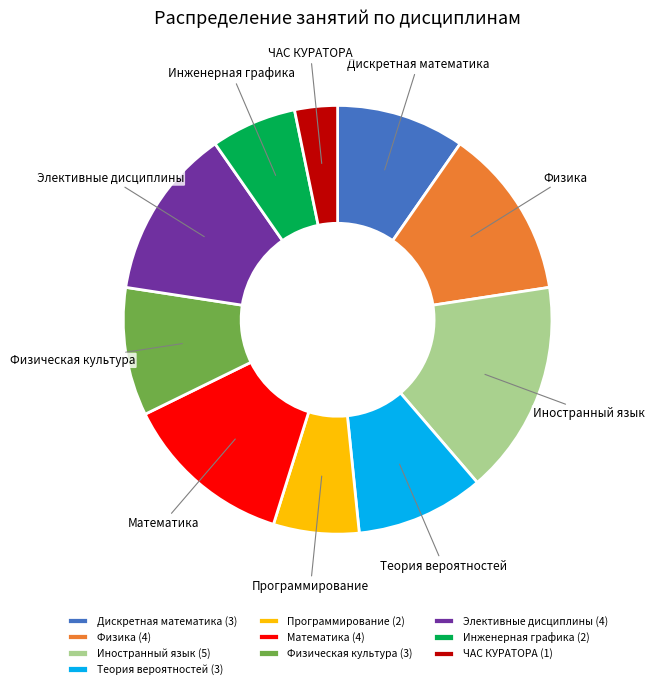

Is it true that Дискретная математика is 10% of the pie?

True